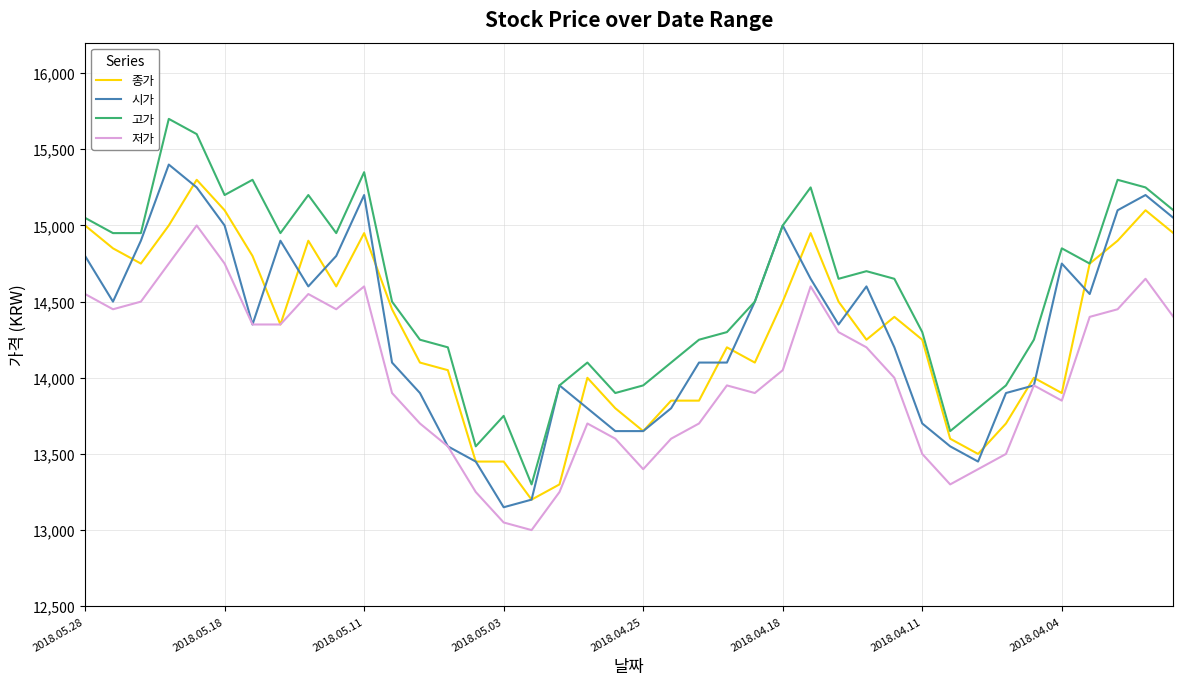

True or false: 저가 and 고가 cross at least once.

False